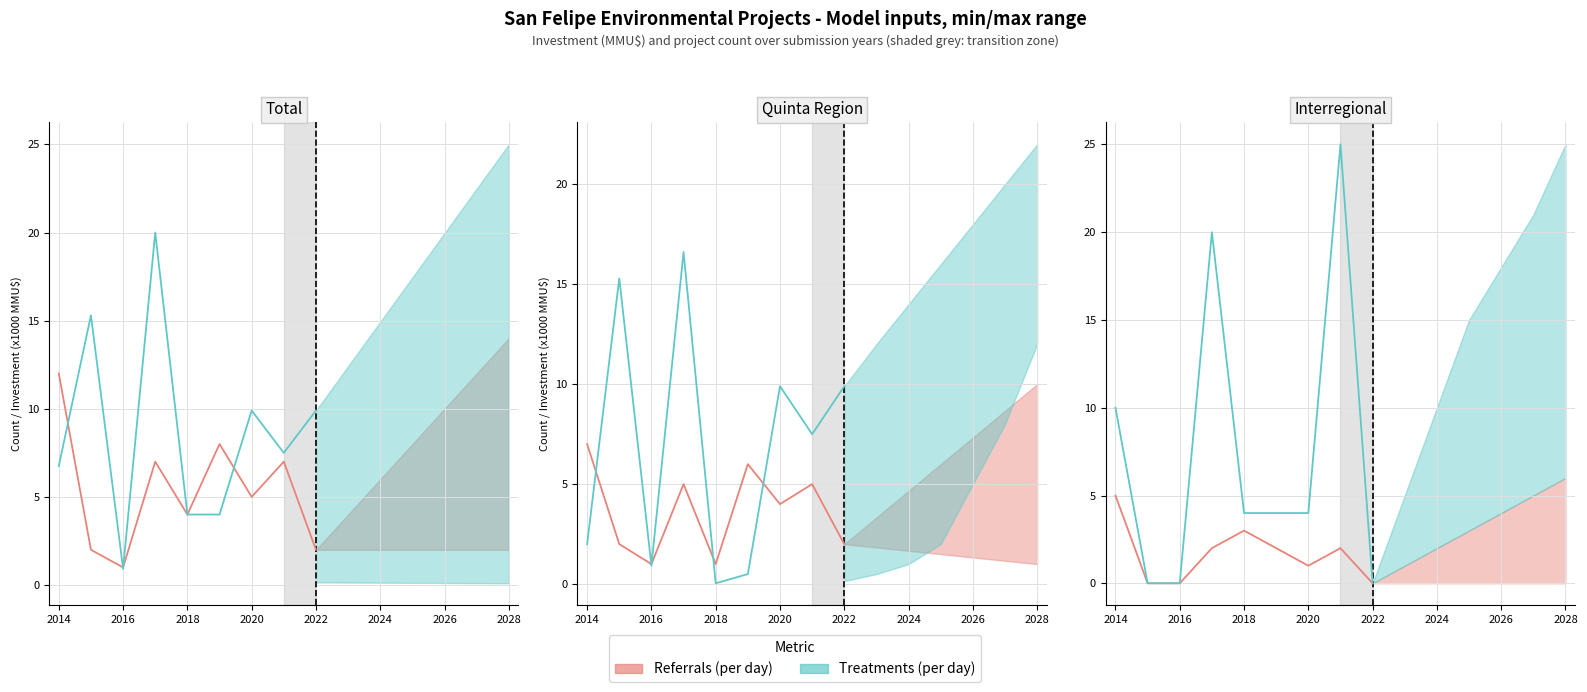

True or false: Investment Max (MMU$) has a value of 0.9 at 2016.

True